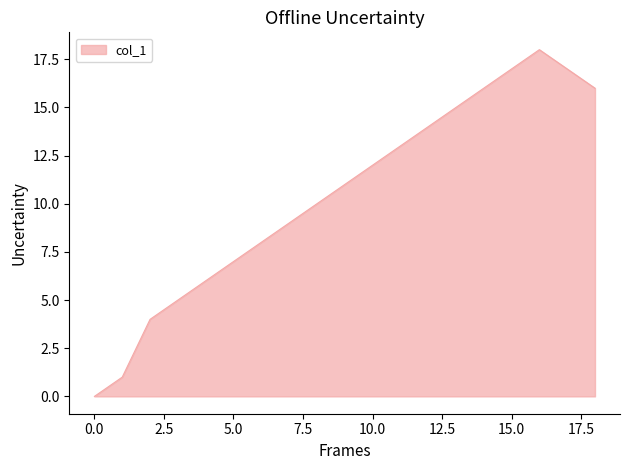

What is the difference between the maximum and minimum values?

18